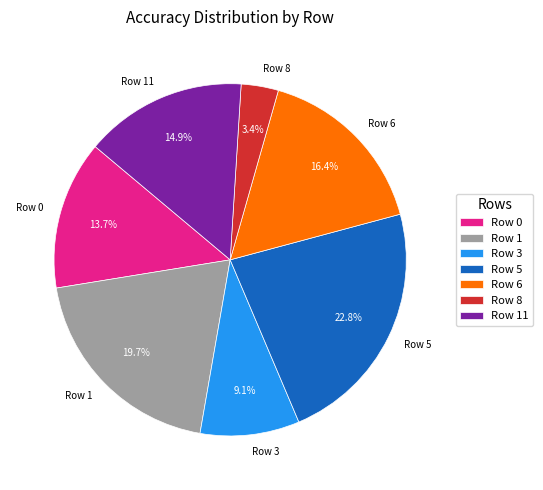

What percentage do Row 6 and Row 5 together represent?

39.2%